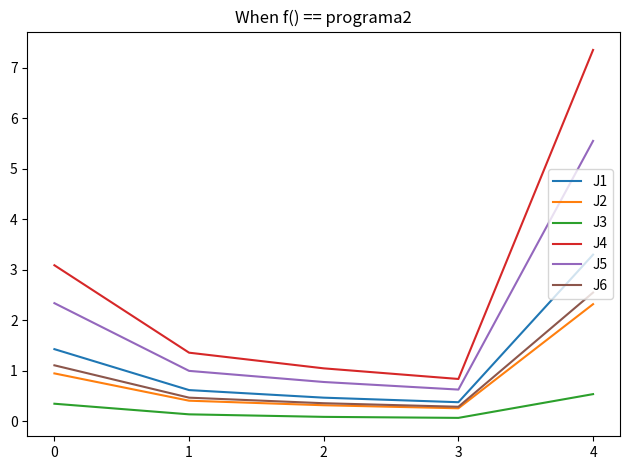

Is the value of J1 at 0 greater than the value of J6 at 4?

No